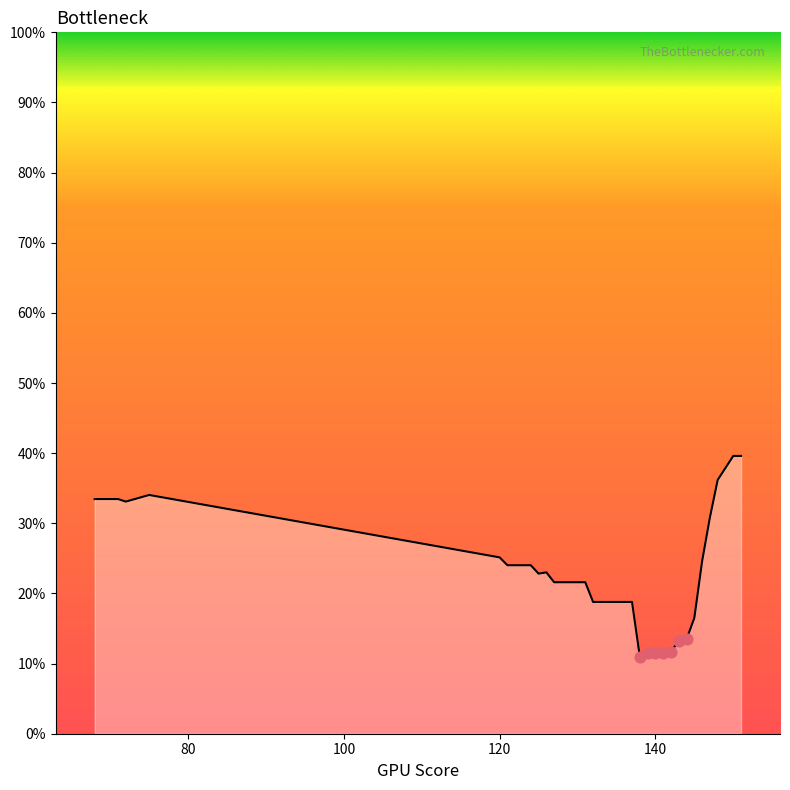

What is the greatest value displayed?

39.6